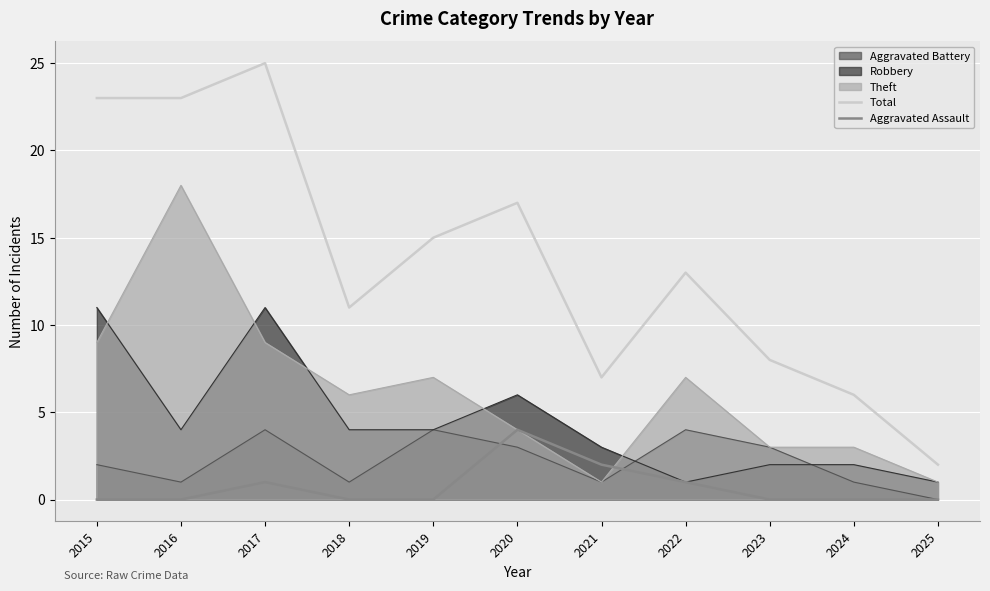

How many lines are shown in the chart?

5